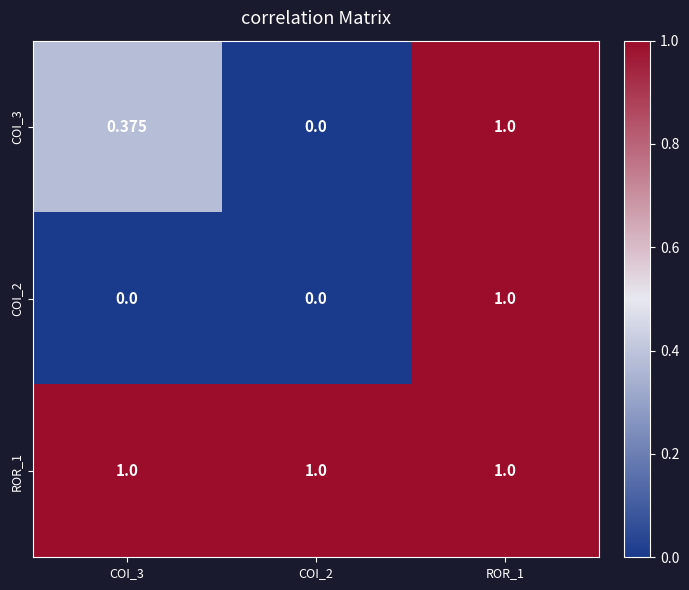

Is the value of ROR_1 at ROR_1 greater than the value of COI_2 at COI_3?

Yes